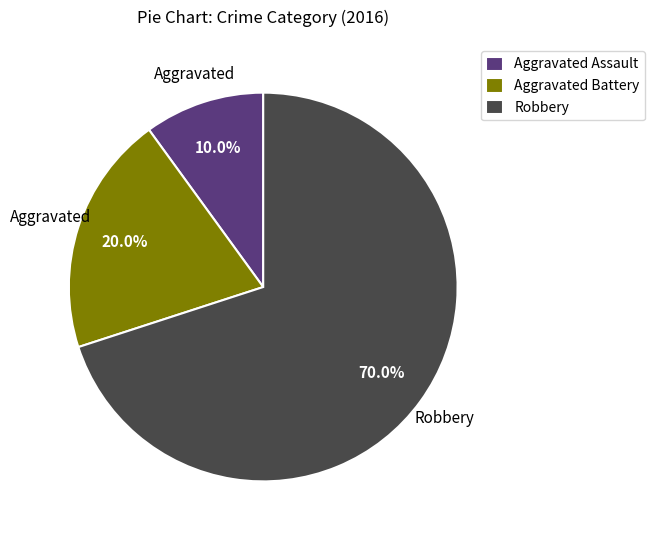

Rank the categories by value from lowest to highest.

Aggravated Assault, Aggravated Battery, Robbery